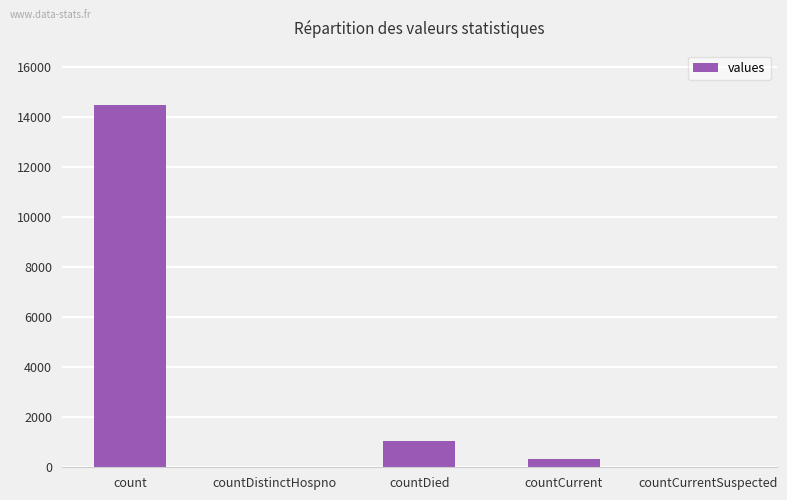

At which label is the value closest to 7244?

countDied